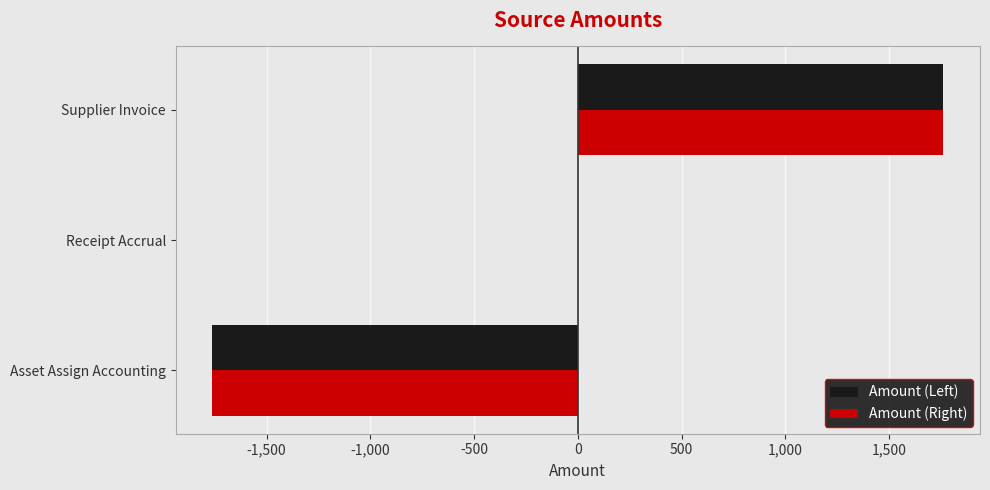

True or false: Amount (Right) has a value of -1762.8 at Asset Assign Accounting.

True